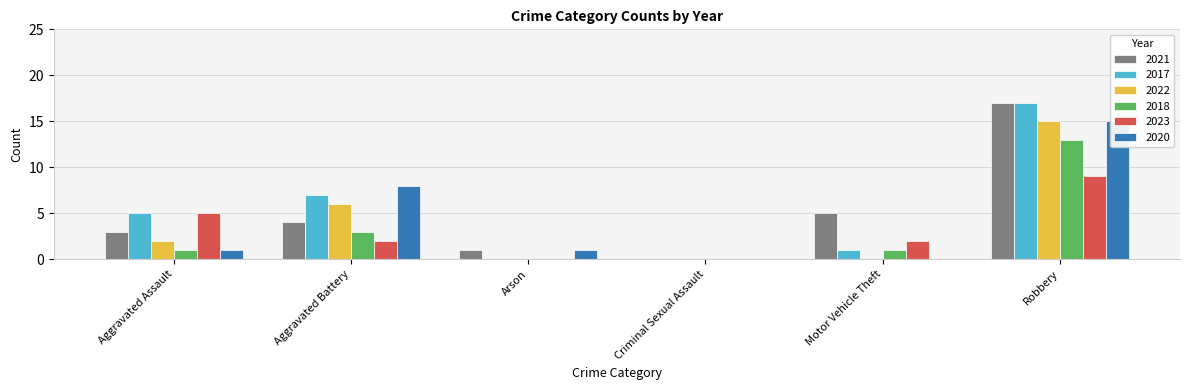

What is the value of the 2020 bar at the 1st from the left?

1